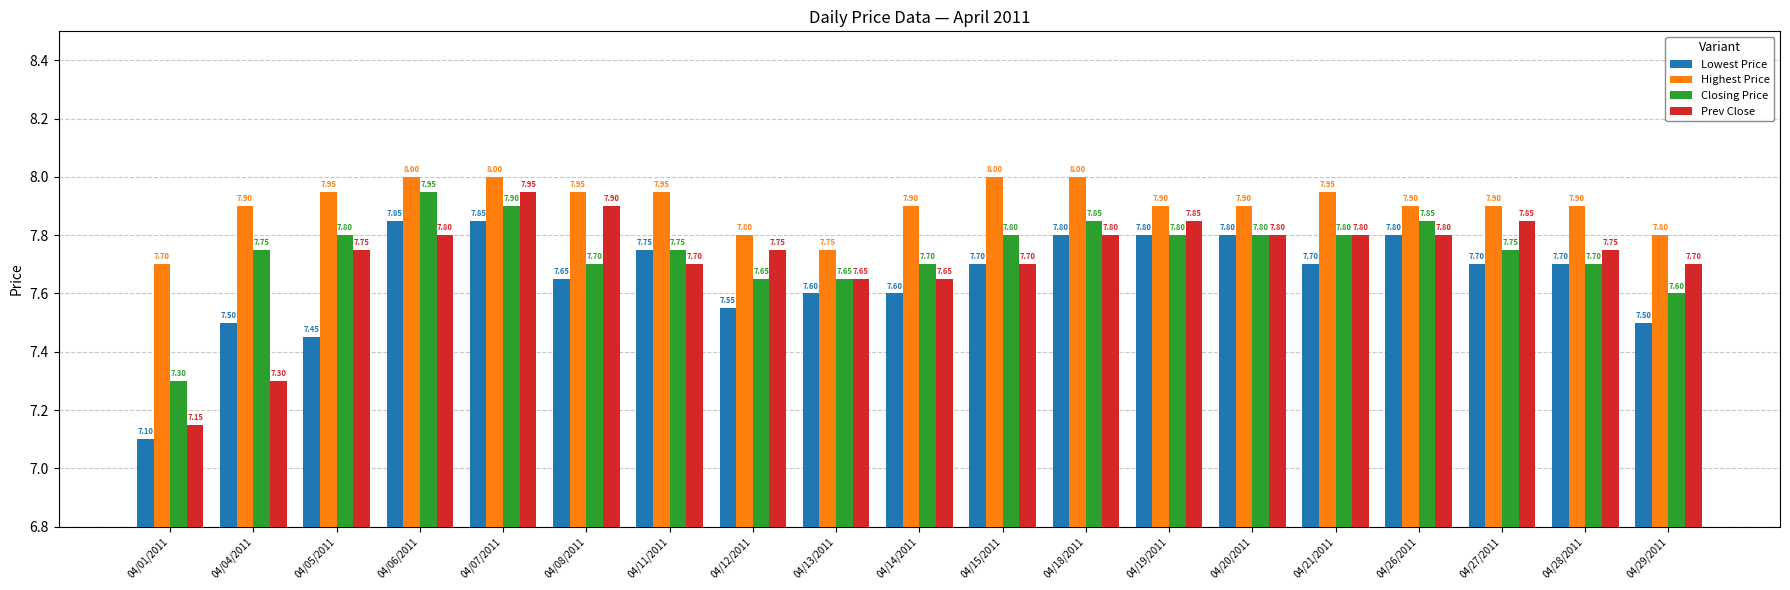

What is the sum of all Highest Price values?

150.2